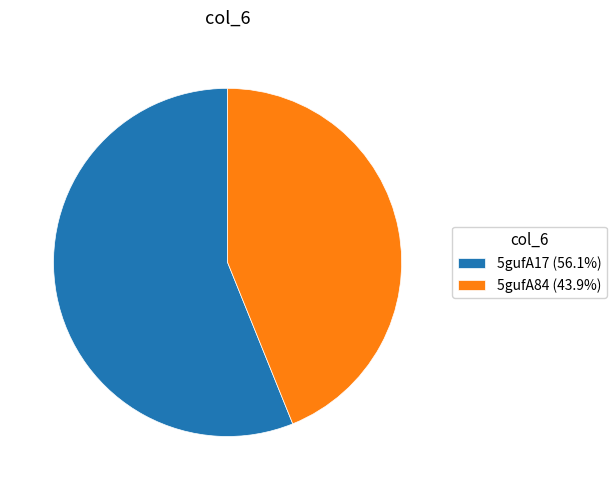

Does 5gufA17 (56.1%) account for over 50% of the chart?

Yes